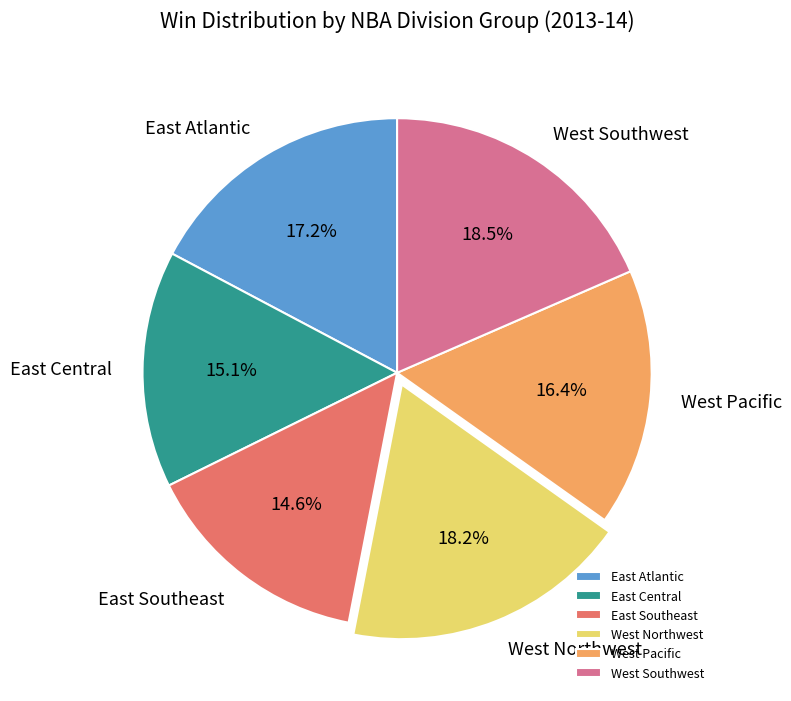

Approximately how many times larger is the value at West Pacific compared to East Southeast?

1.1